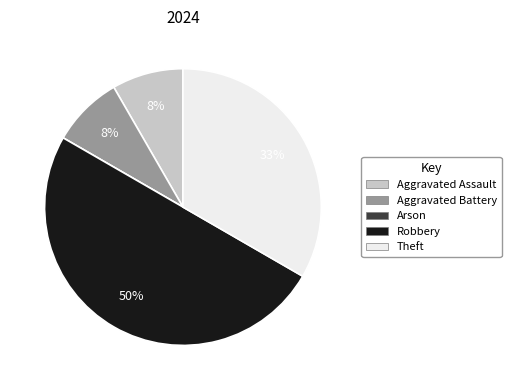

To the nearest percent, what percentage of the pie is Theft?

33%